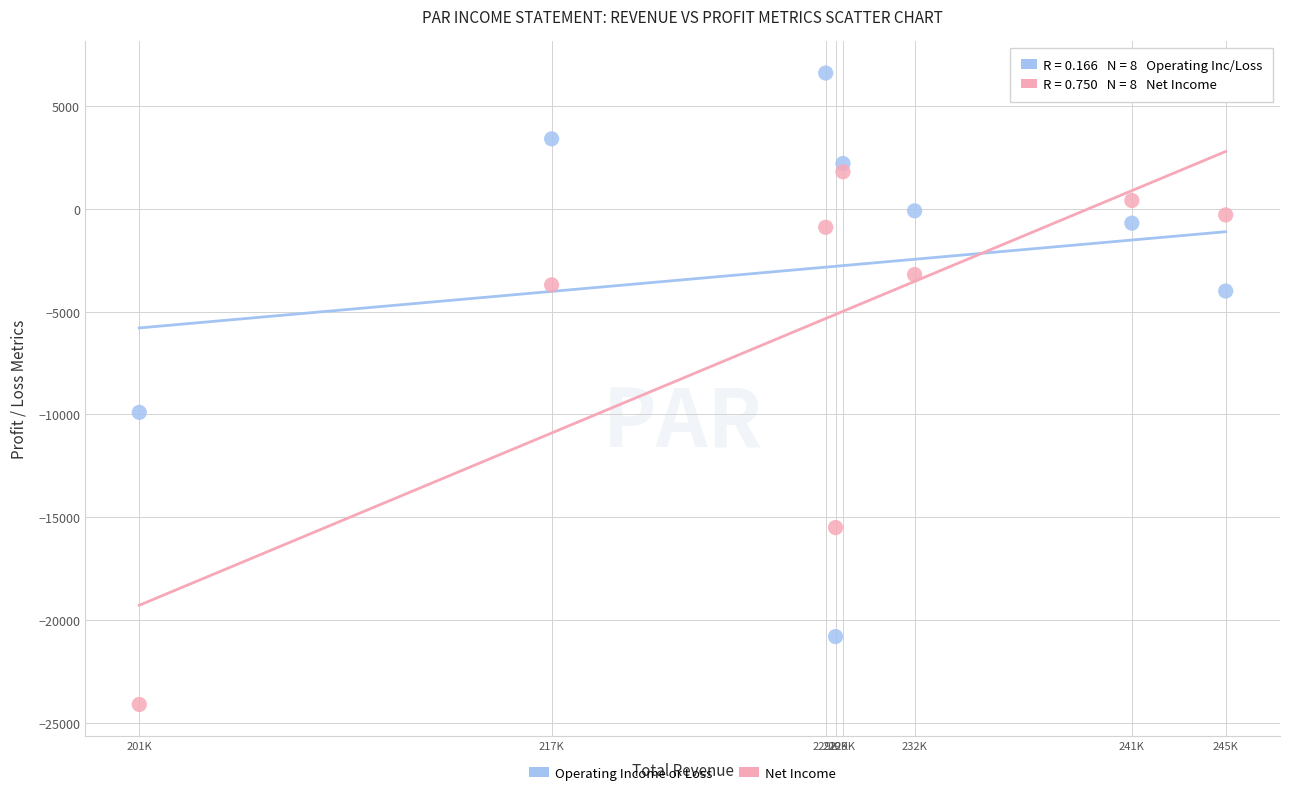

In the Net Income series, what Y value is closest to -11150?

-15500